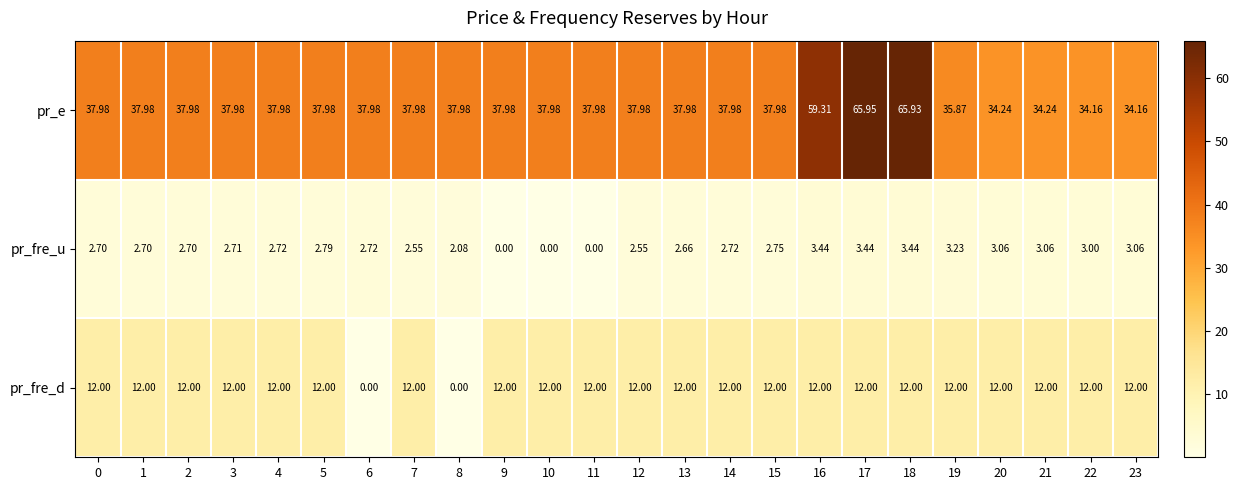

Rank the series by their average value, from lowest to highest.

pr_fre_u, pr_fre_d, pr_e